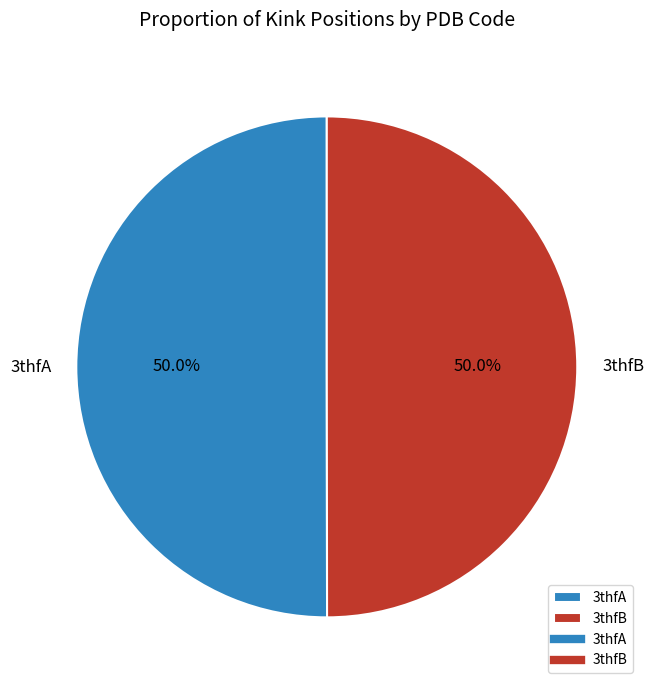

Combined, do 3thfA and 3thfB account for over 50%?

Yes